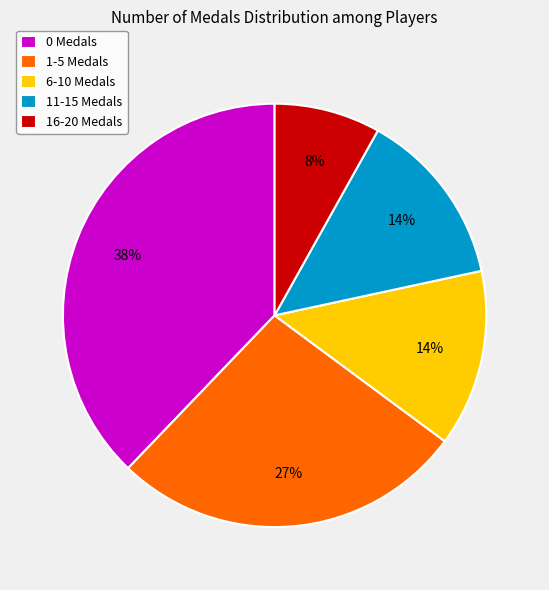

How many slices are in this pie chart?

5